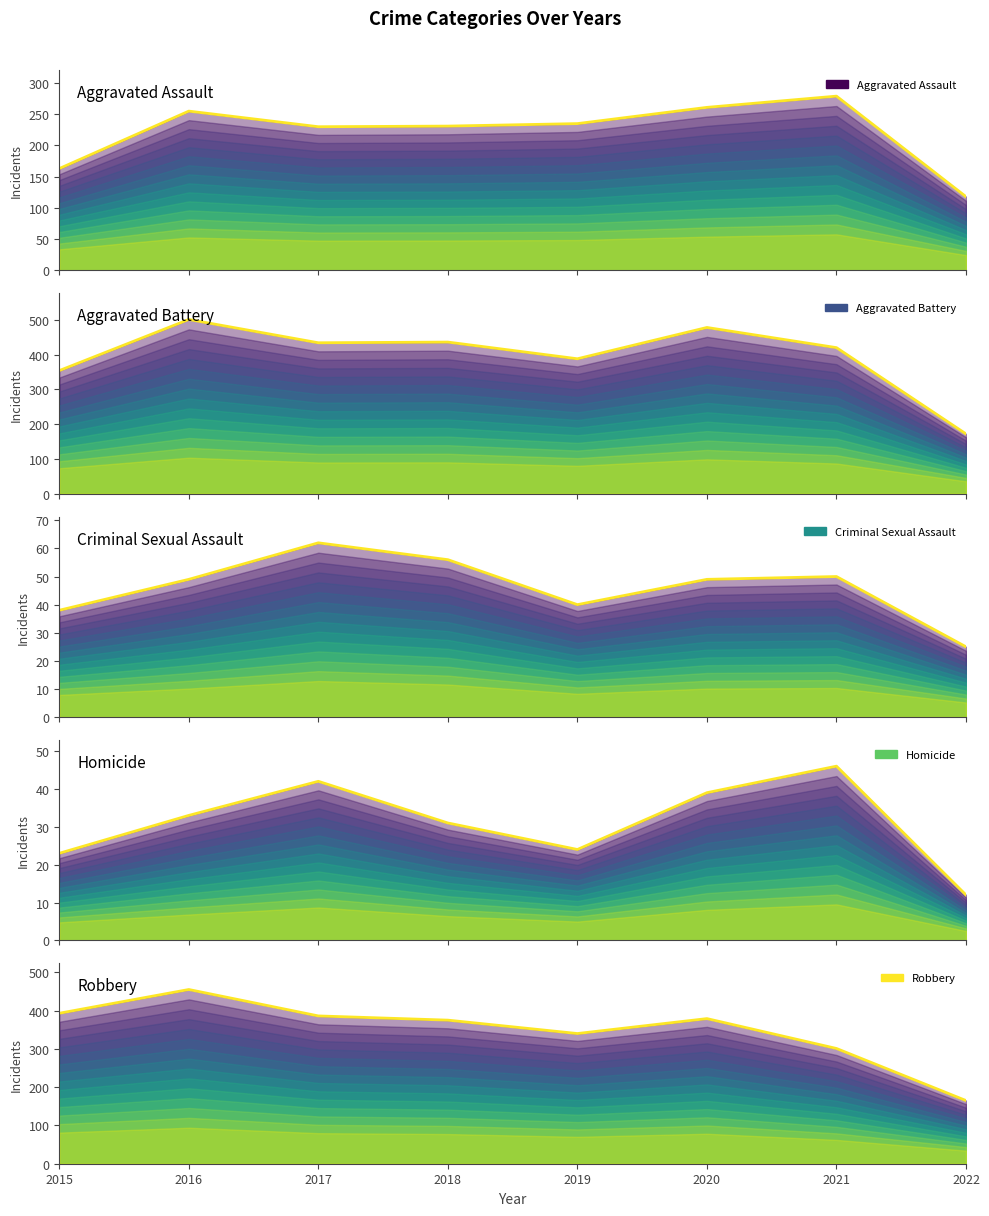

Read the Robbery value at 2015, to the nearest 50.

400